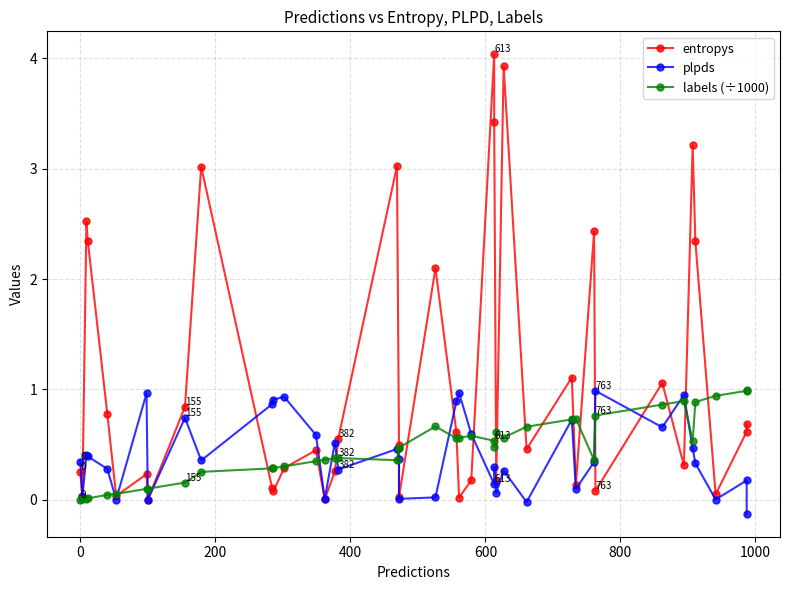

Which series ends up on top after the final intersection of plpds and labels (÷1000)?

labels (÷1000)